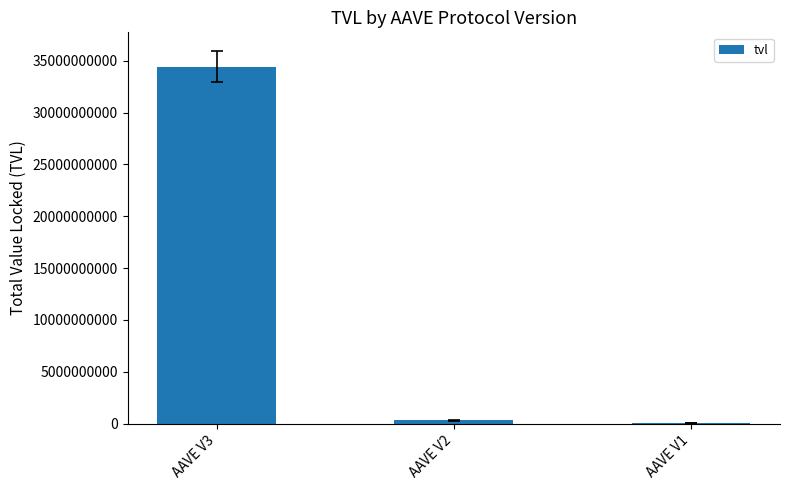

Between AAVE V2 and AAVE V3, which is larger?

AAVE V3